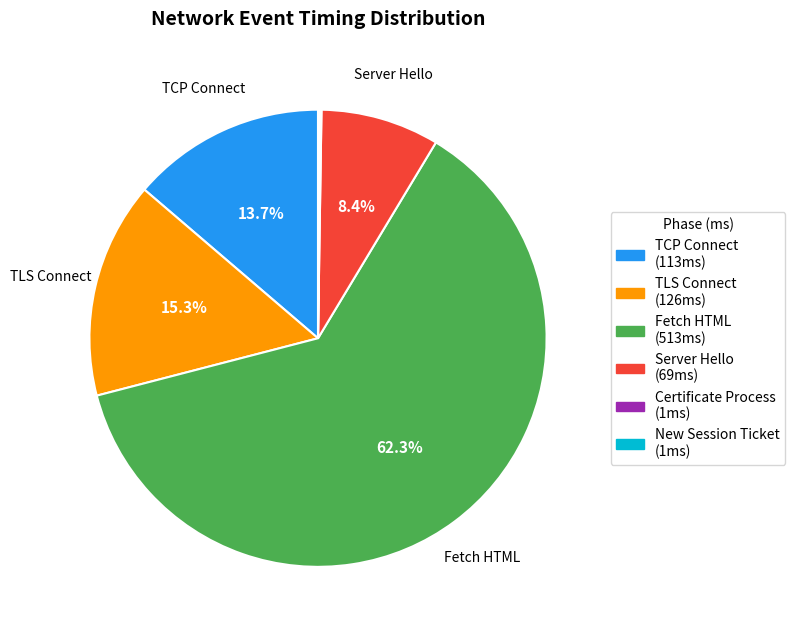

Is there any slice that represents more than half of the pie?

Yes